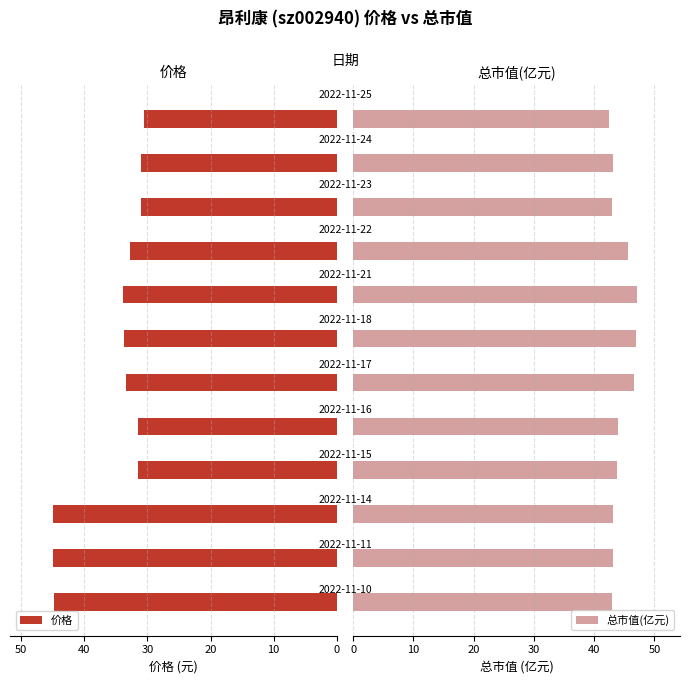

Between 10 and 30, which series saw the biggest shift?

价格